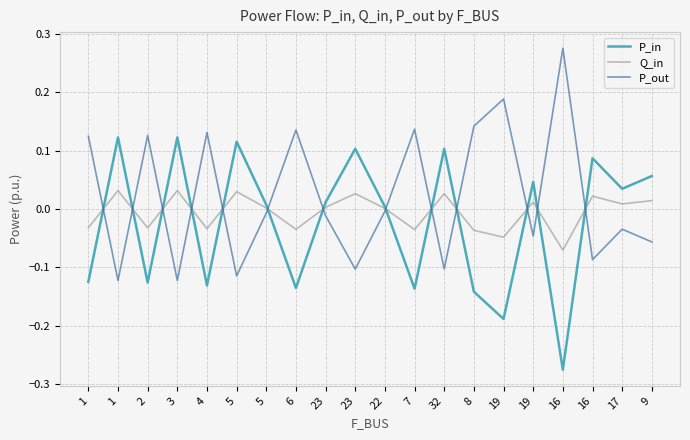

How many lines are shown in the chart?

3